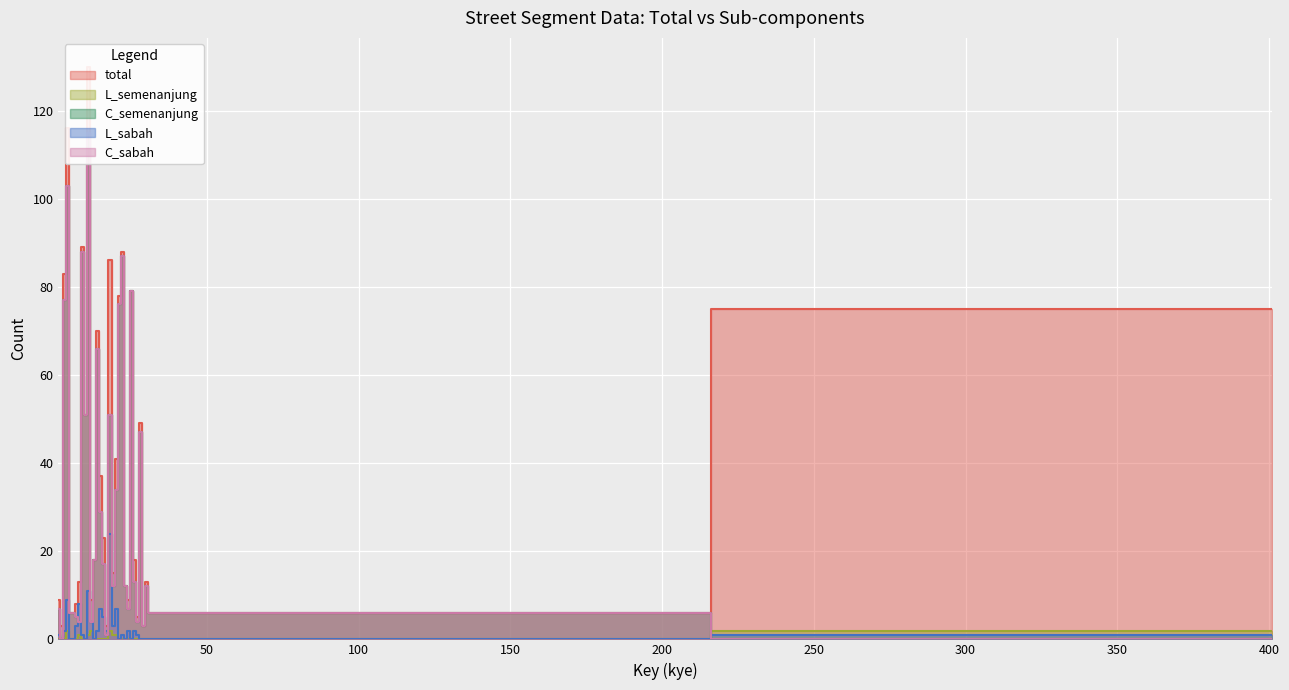

At which category does C_semenanjung reach its first local peak?

4